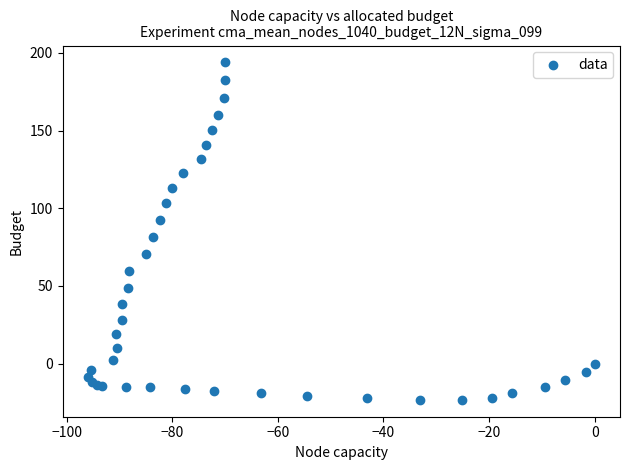

What Y value in the scatter plot is closest to 85?

81.5